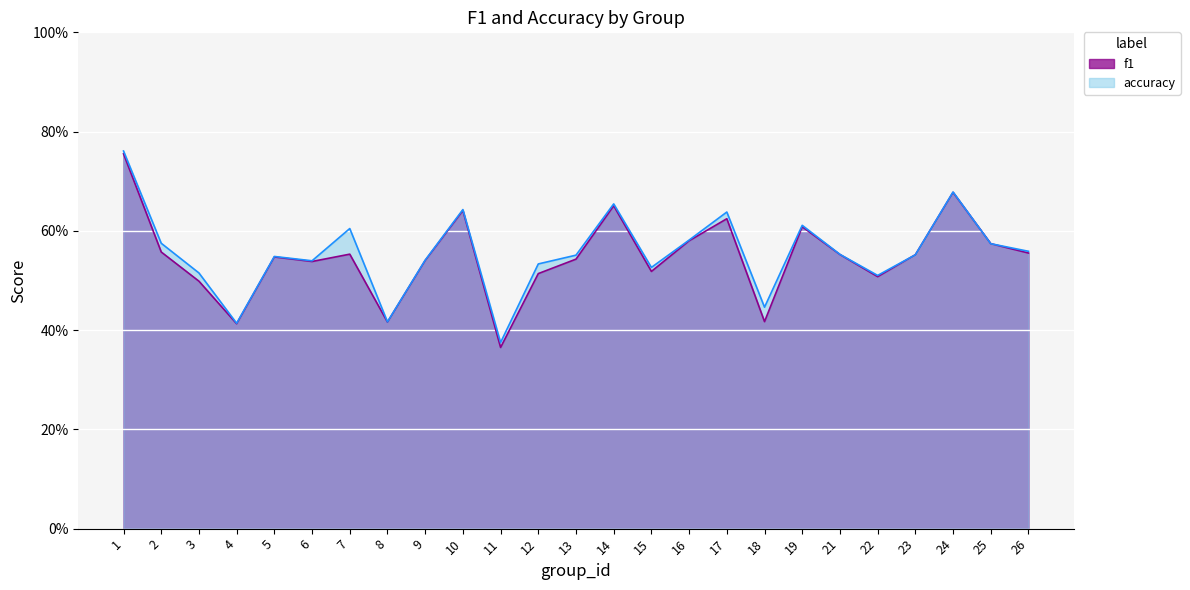

Which category has the highest value in the f1 series?

1